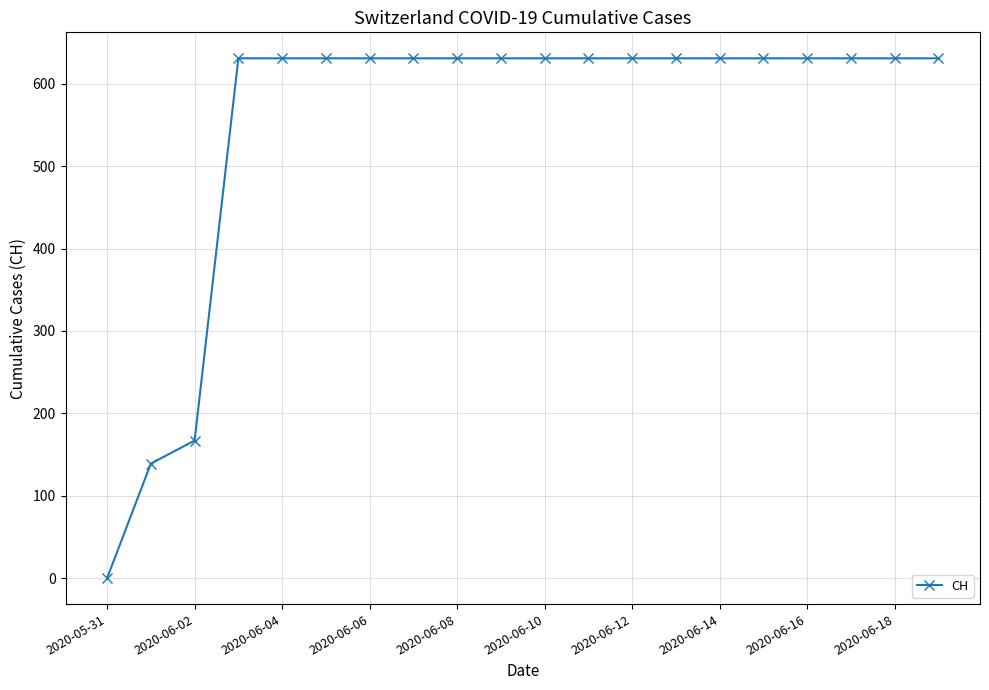

What is the difference between the maximum and second lowest values?

492